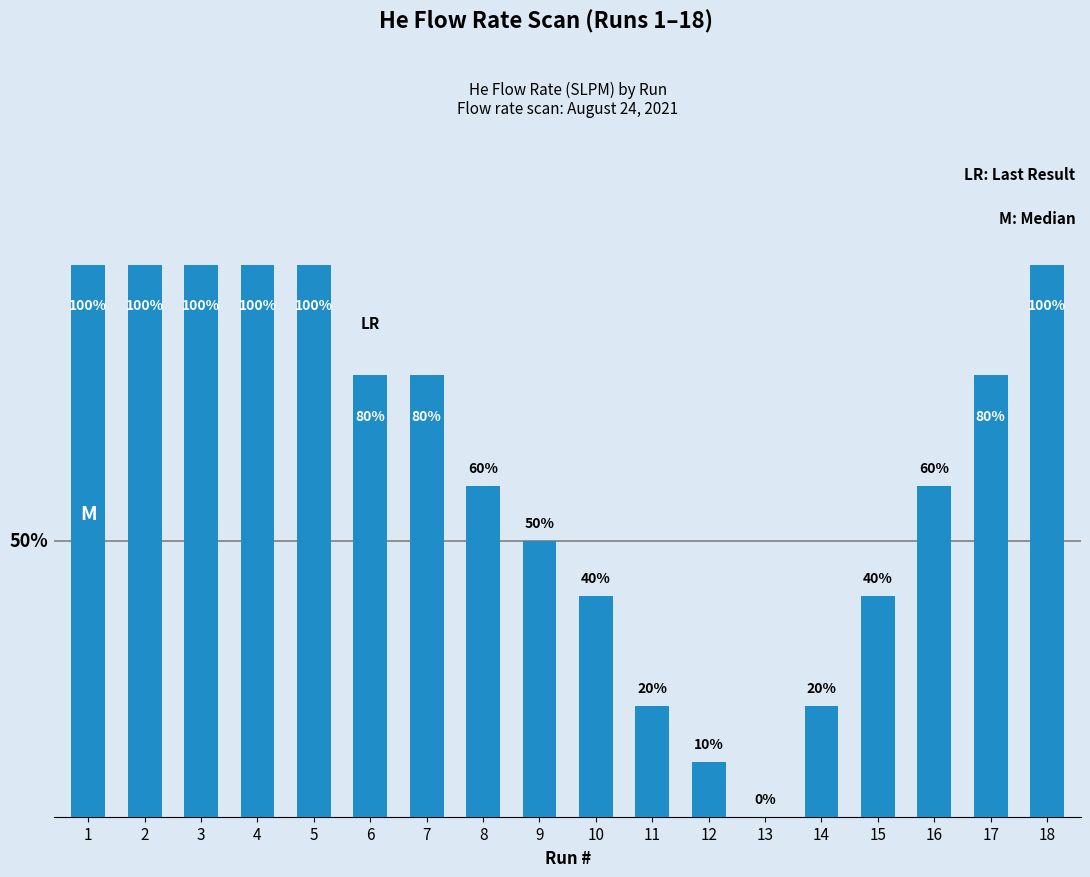

Are the bars horizontal?

No